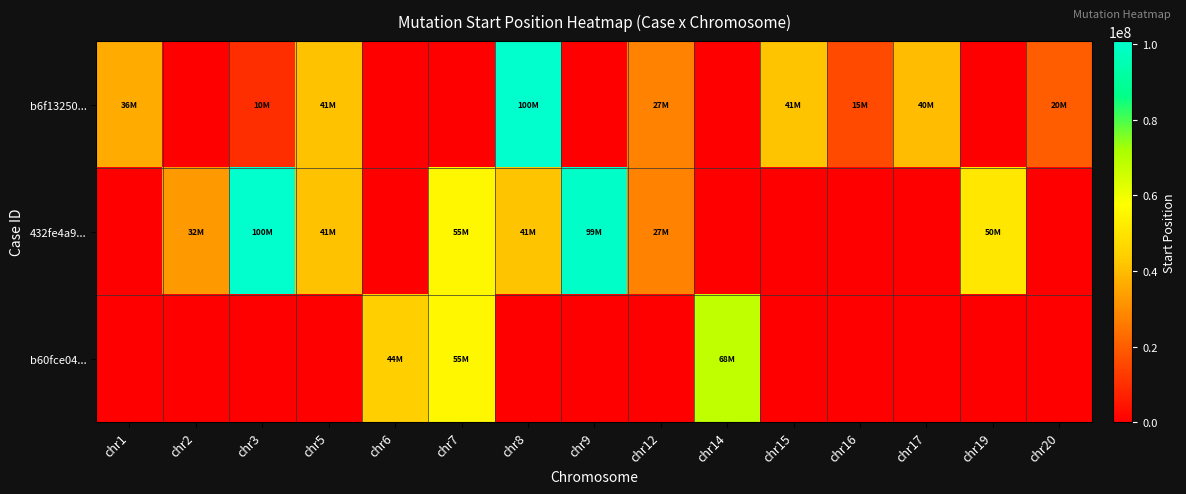

Which series has the largest total across all categories?

432fe4a9...